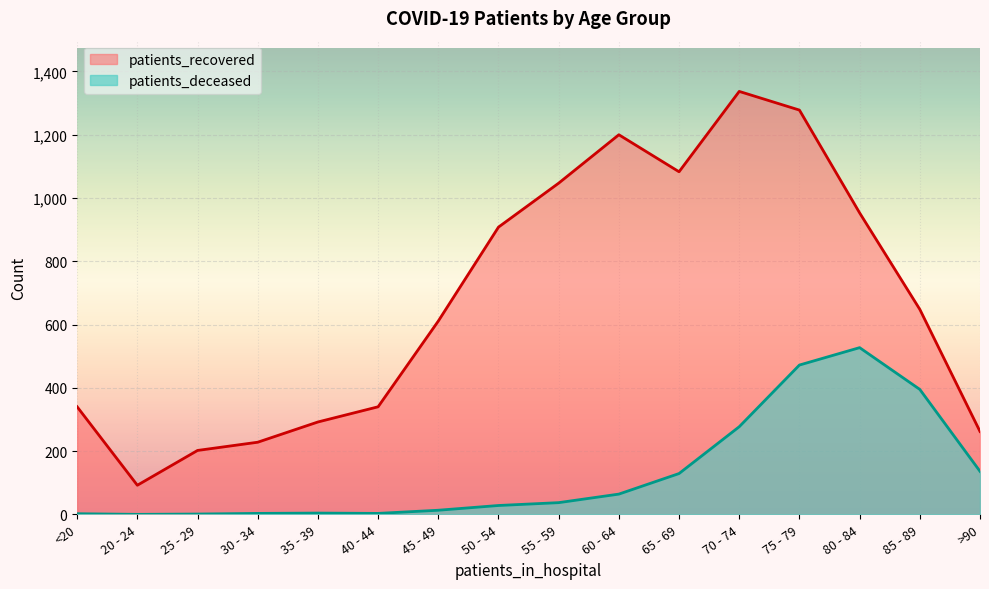

What is the value of the patients_recovered point at the 5th from the left?

292